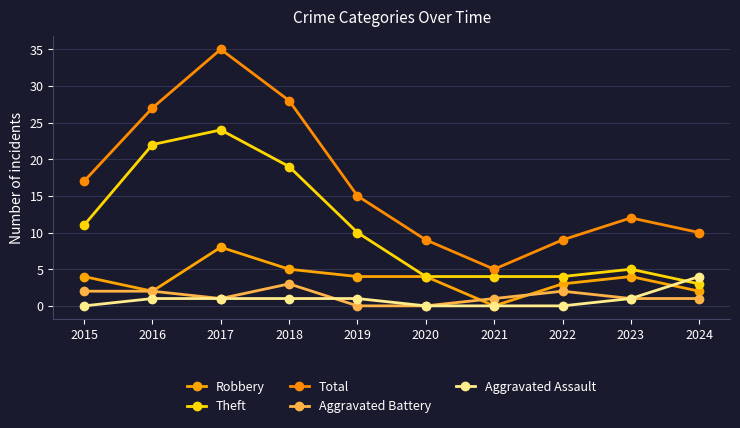

At which category does the chart reach its minimum across all series?

2021